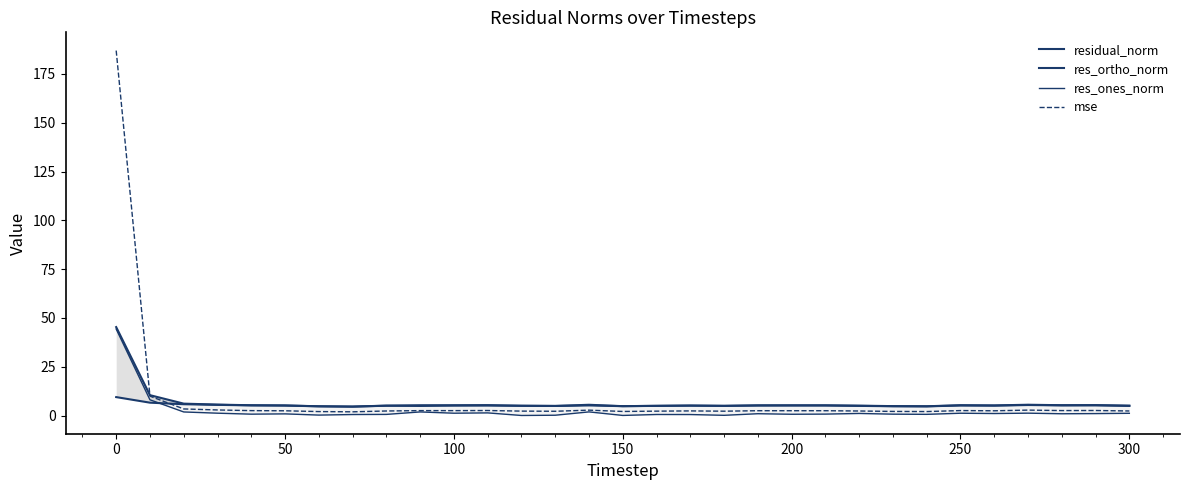

The residual_norm series shows 6.9 at 19. True or false?

False